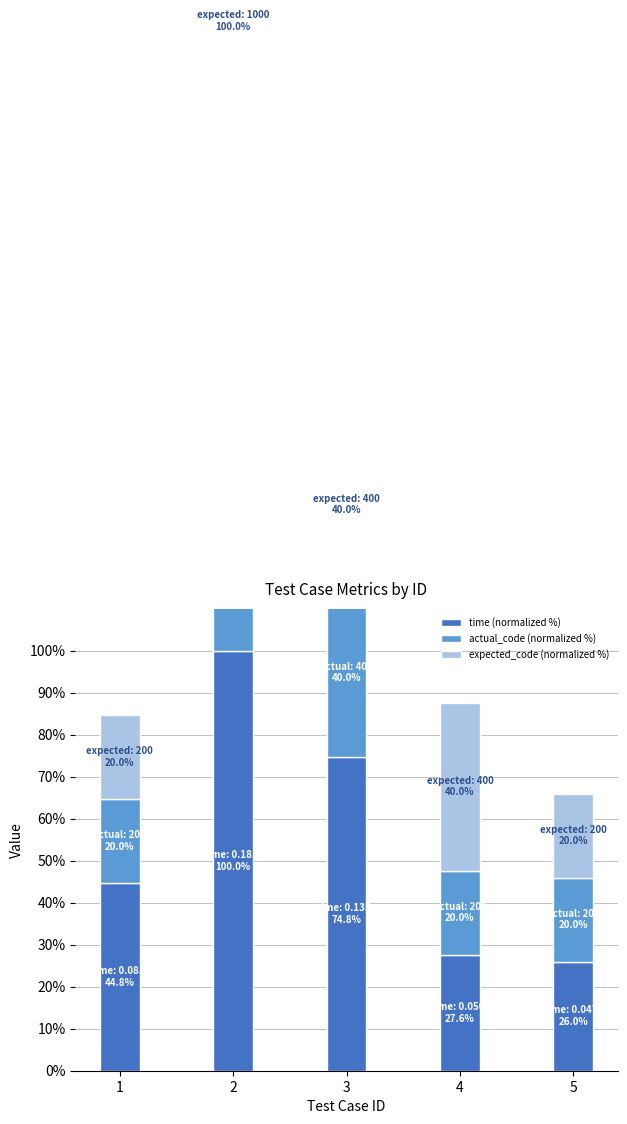

Rank the categories by expected_code (normalized %) value from lowest to highest.

1, 5, 3, 4, 2